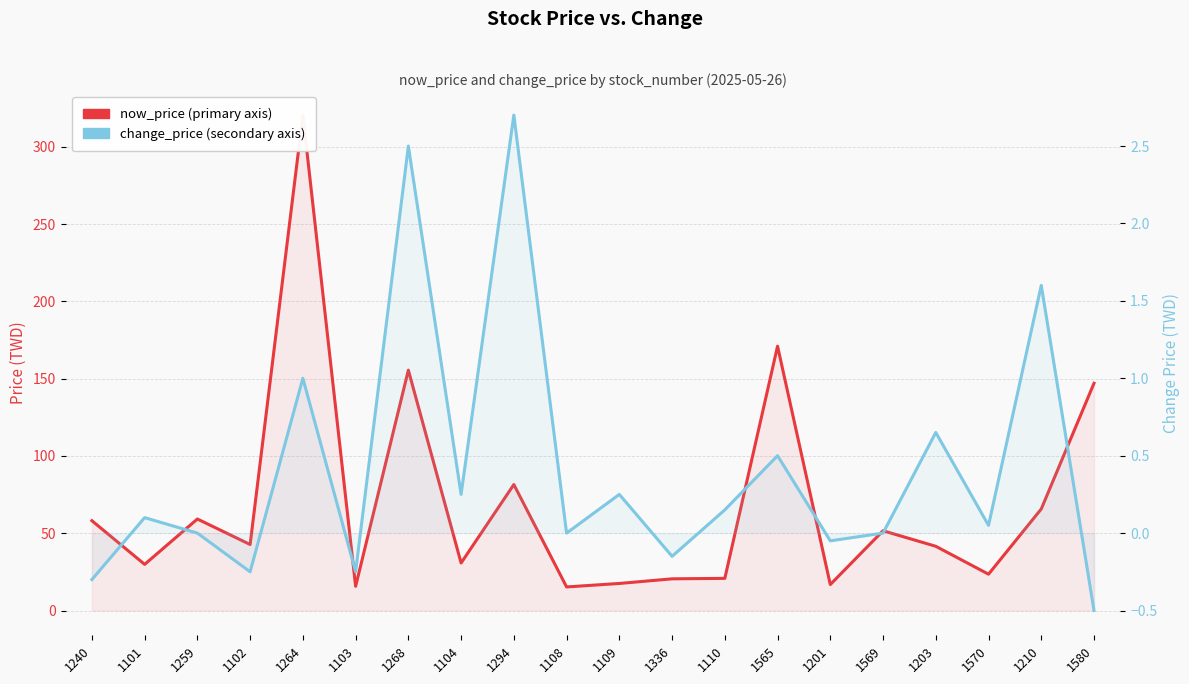

Which category has the lowest value in the now_price series?

1108